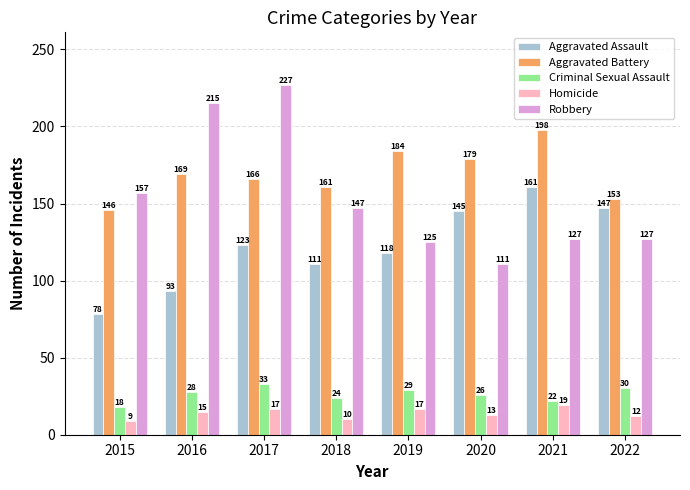

How many data points does each series have?

8